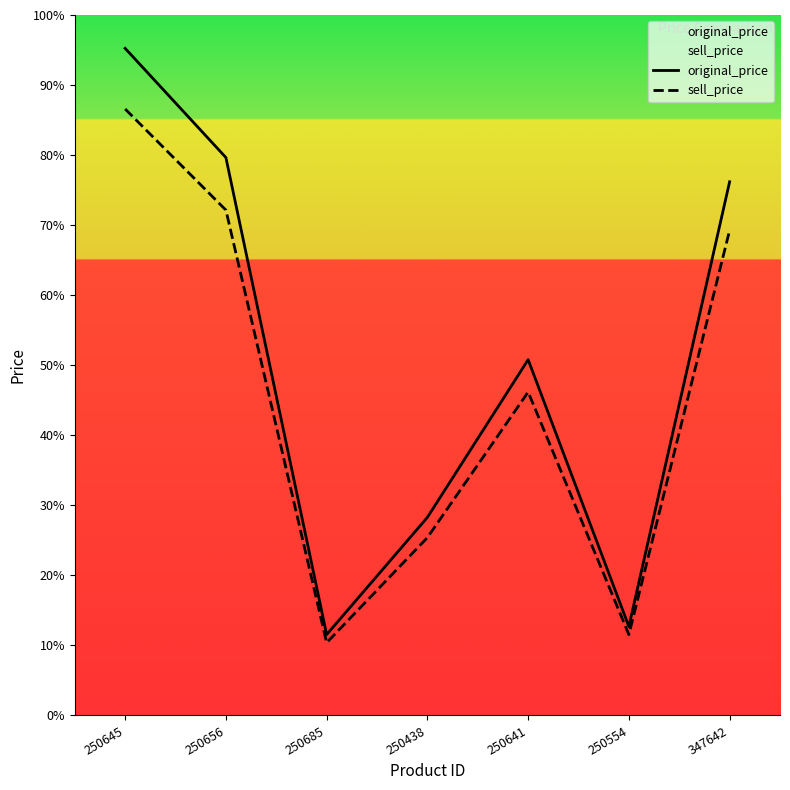

The sell_price series shows 180 at 250656. True or false?

False